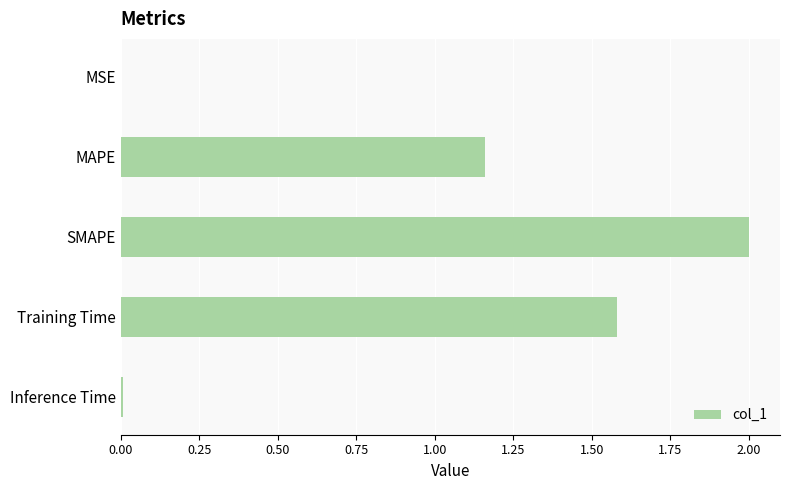

Are the bars grouped side by side (vs. stacked)?

No